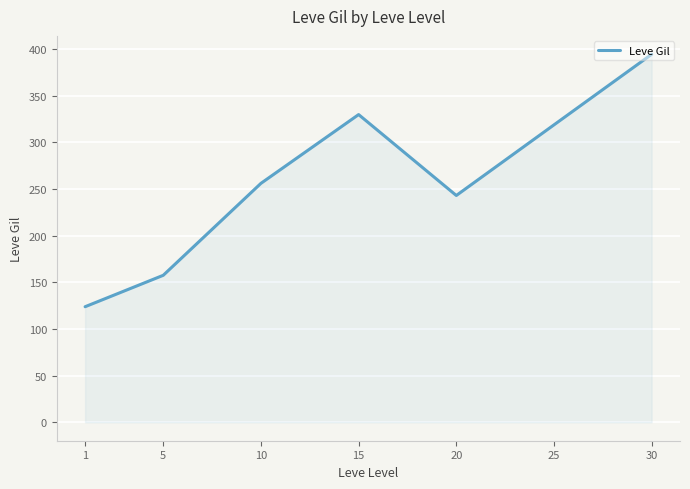

Rank the categories by value from highest to lowest.

30, 15, 25, 10, 20, 5, 1